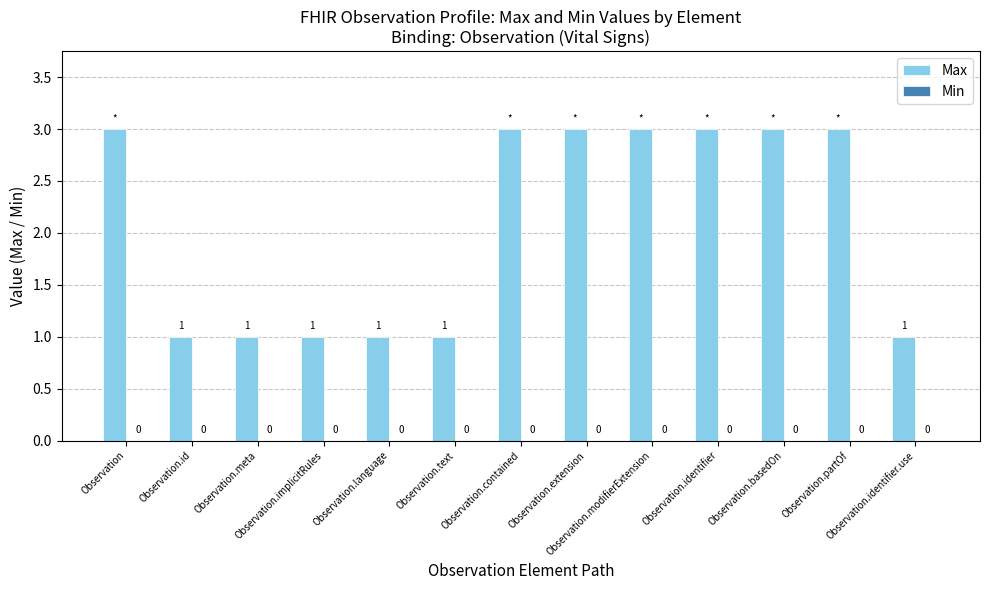

Are the bars horizontal?

No